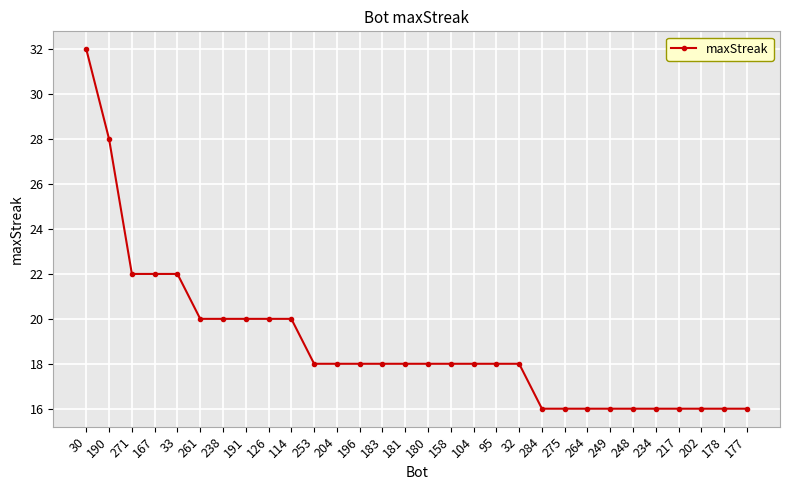

How many values are between 16 and 20?

25